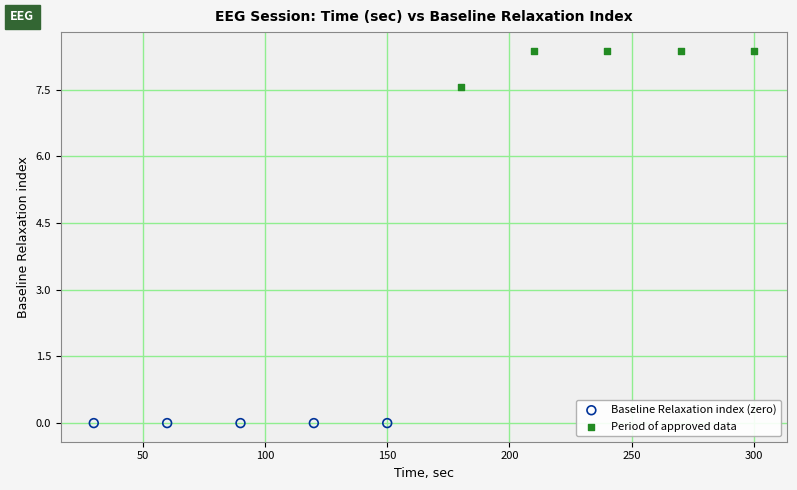

Which series reaches the minimum Y coordinate?

Baseline Relaxation index (zero)